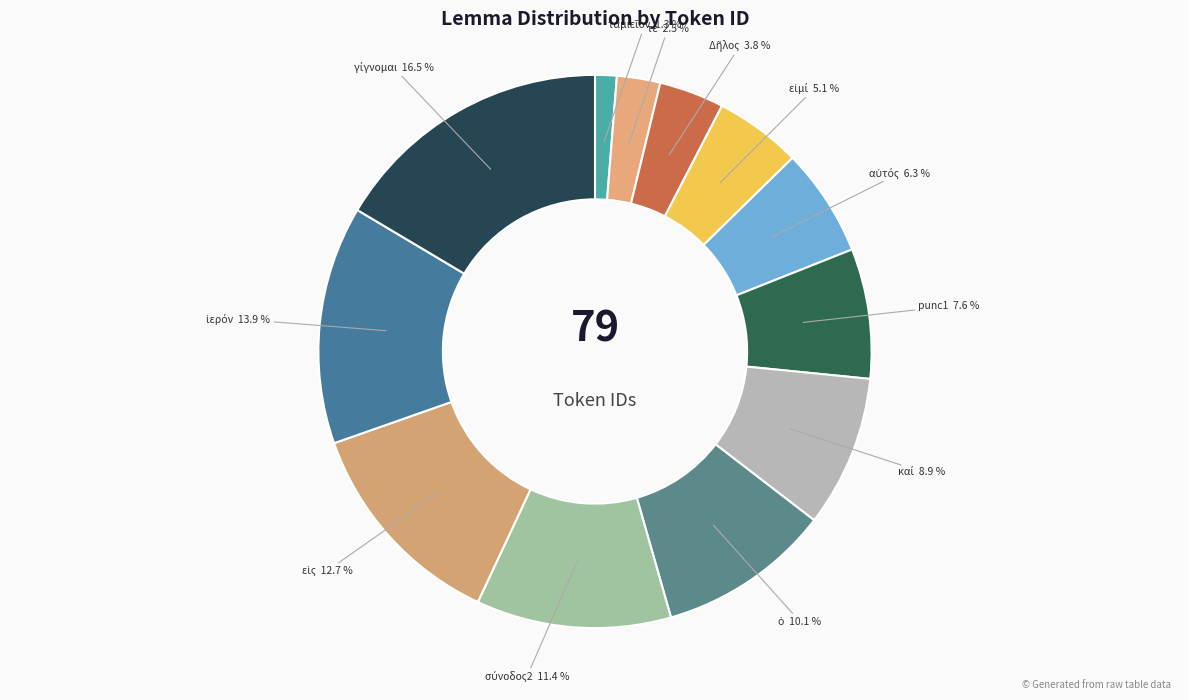

Is there any slice that represents more than half of the pie?

No